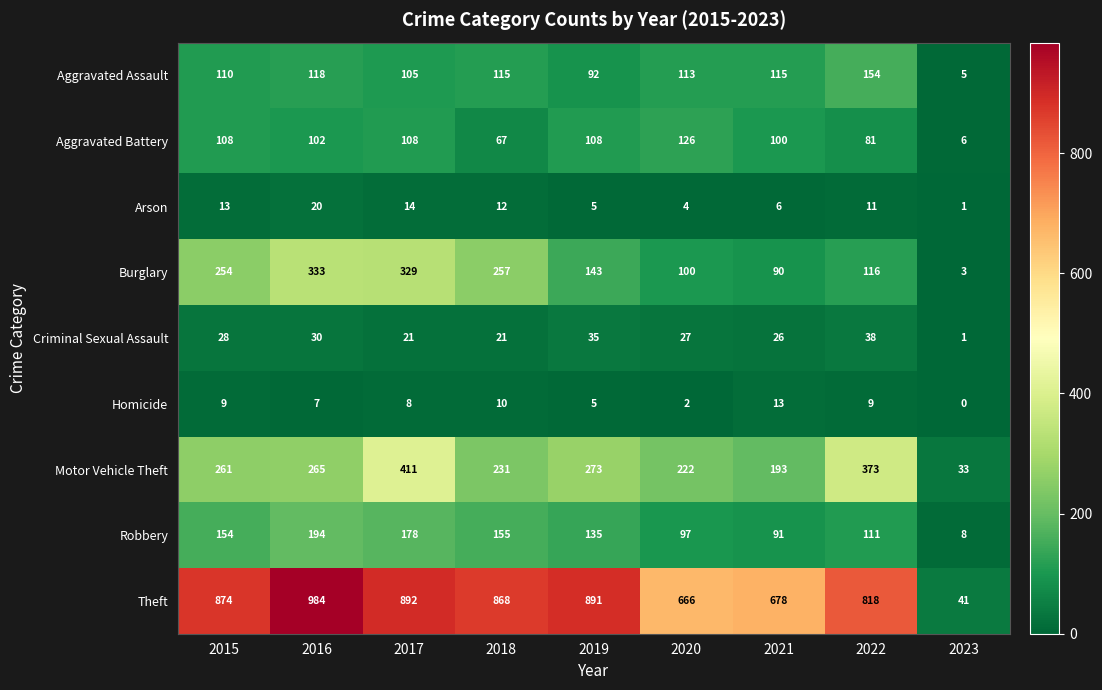

What is the spread (max minus min) of values at 2023?

41